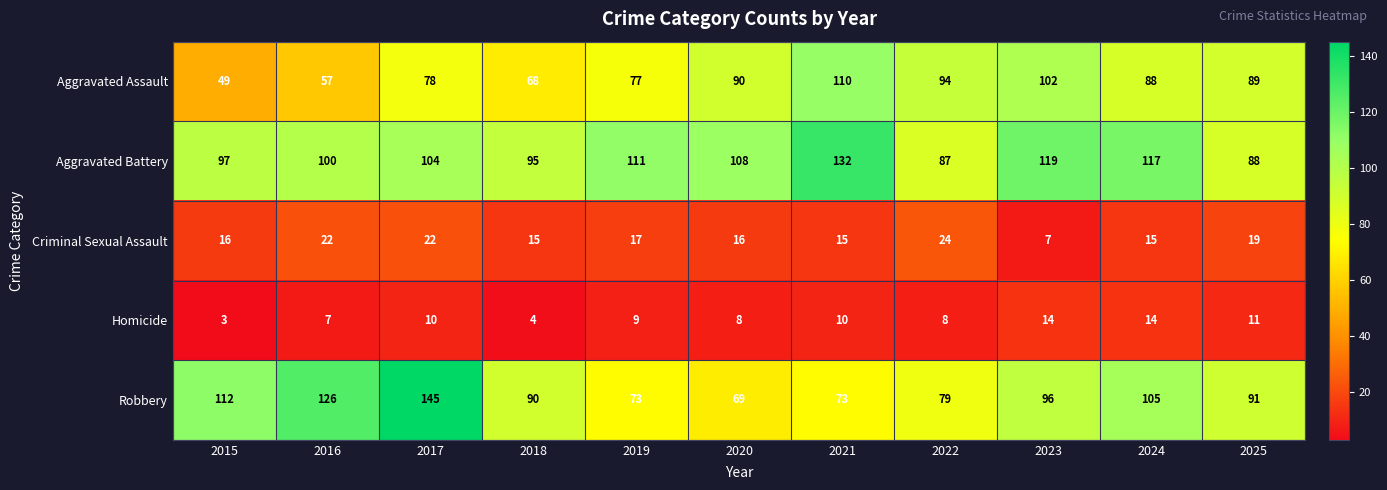

At which label does Robbery first exceed 91?

2015